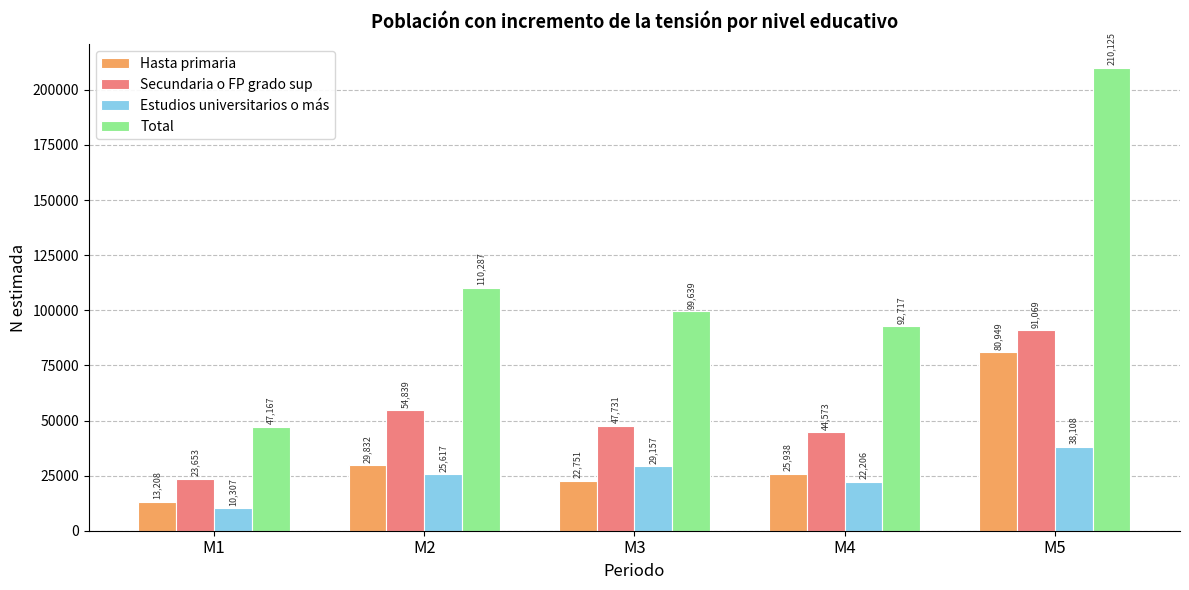

At which label is Estudios universitarios o más closest to 24207?

M2